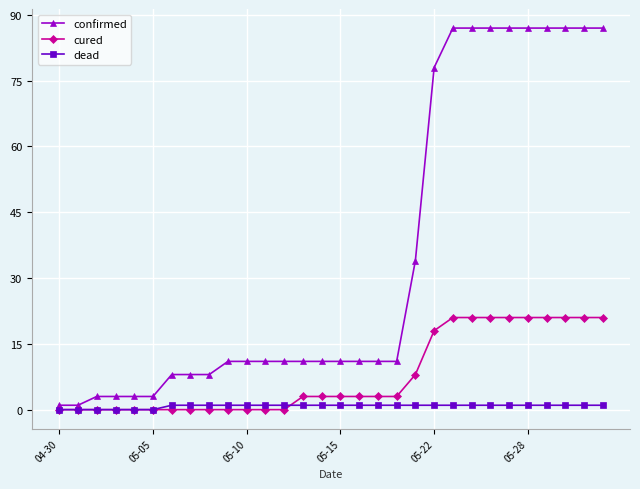

Which series has the largest range (max minus min)?

confirmed